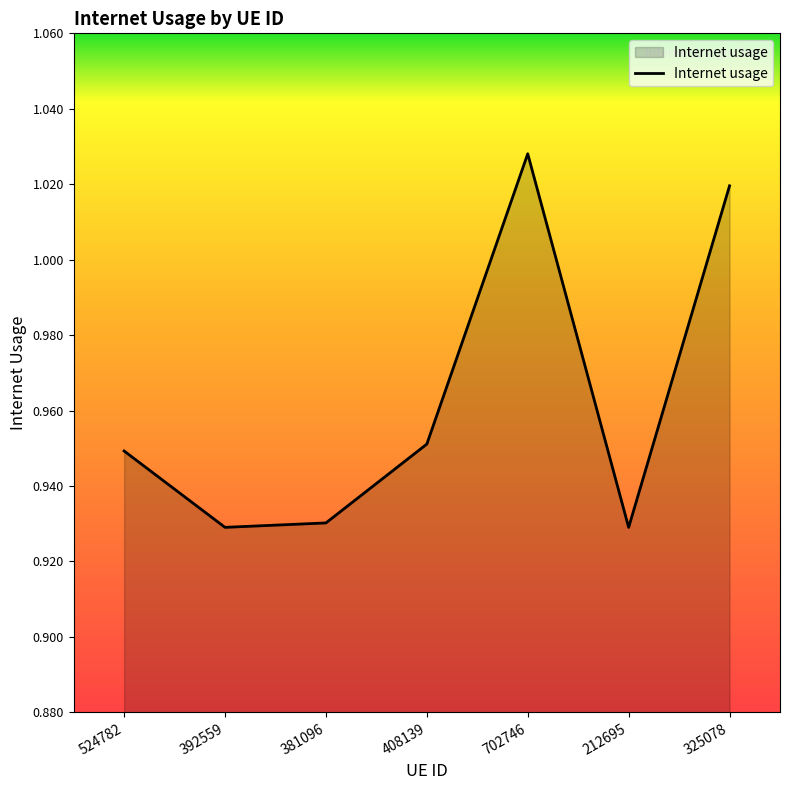

How many interior local valleys (lower than both neighbors) does the data have?

2